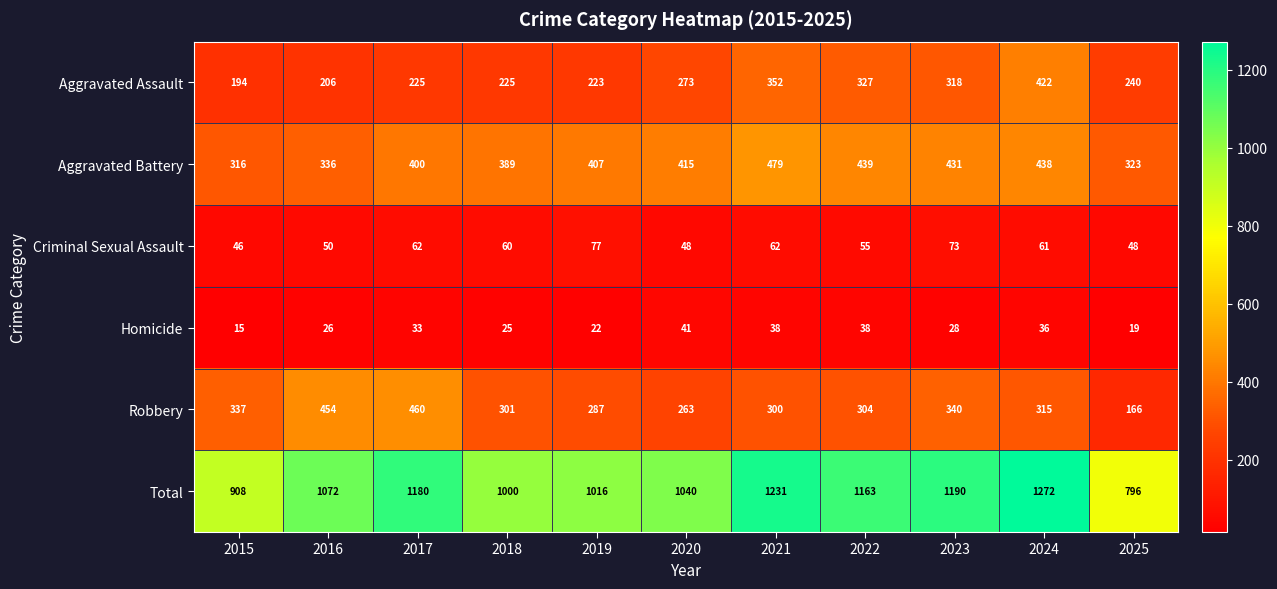

Which series has the widest spread of values?

Total